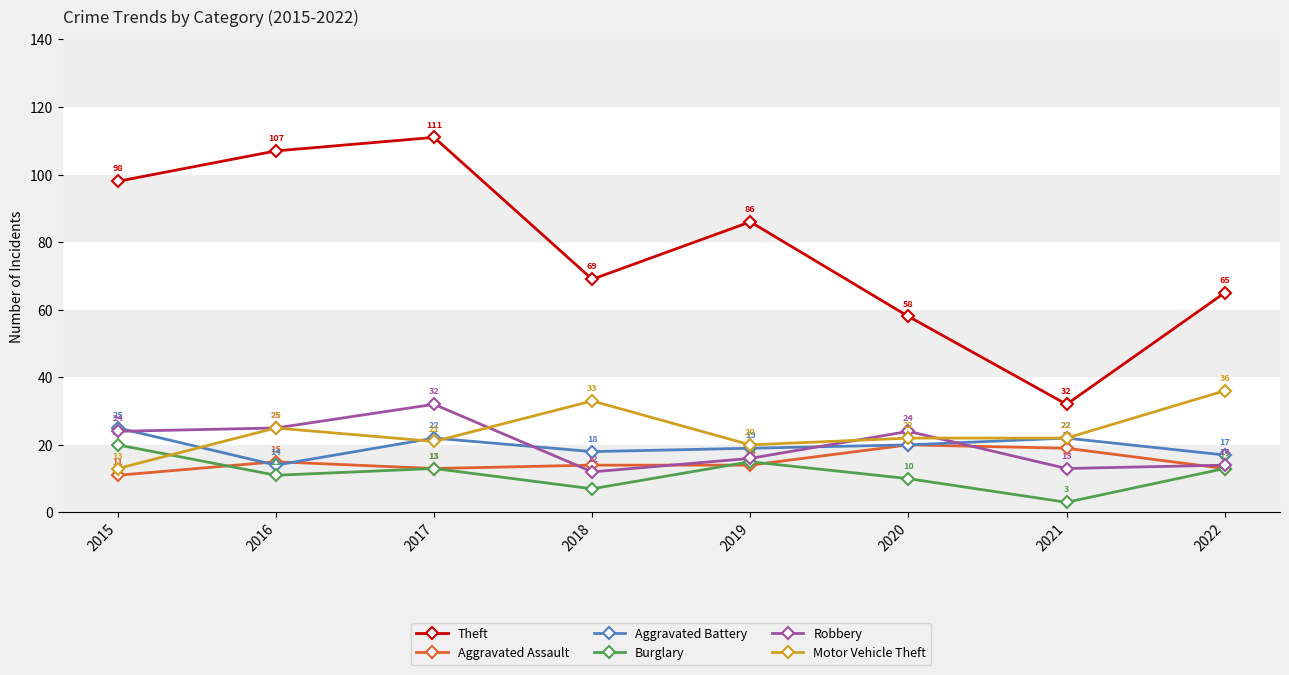

What are all the series names shown in the legend?

Theft, Aggravated Assault, Aggravated Battery, Burglary, Robbery, Motor Vehicle Theft